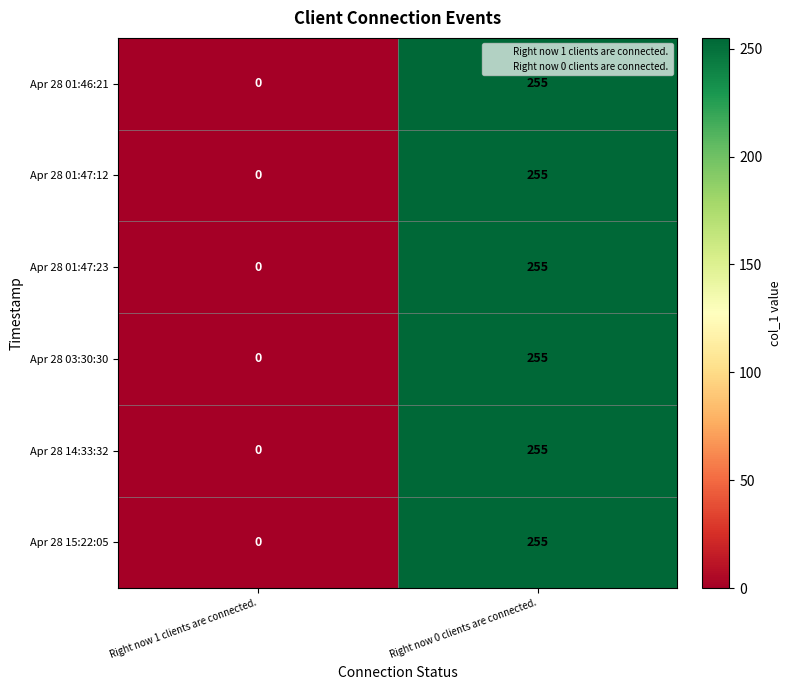

List the labels in order of Apr 28 01:47:12 value, smallest first.

Right now 1 clients are connected., Right now 0 clients are connected.